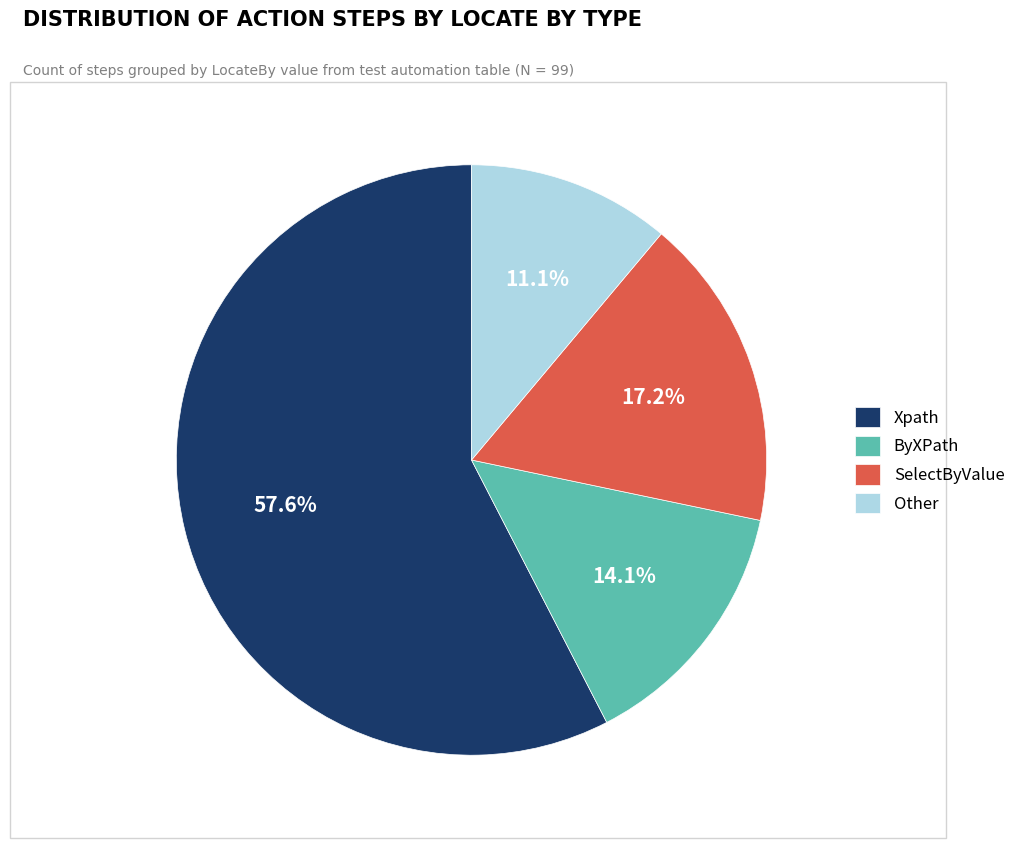

The SelectByValue slice represents 17% of the pie. True or false?

True